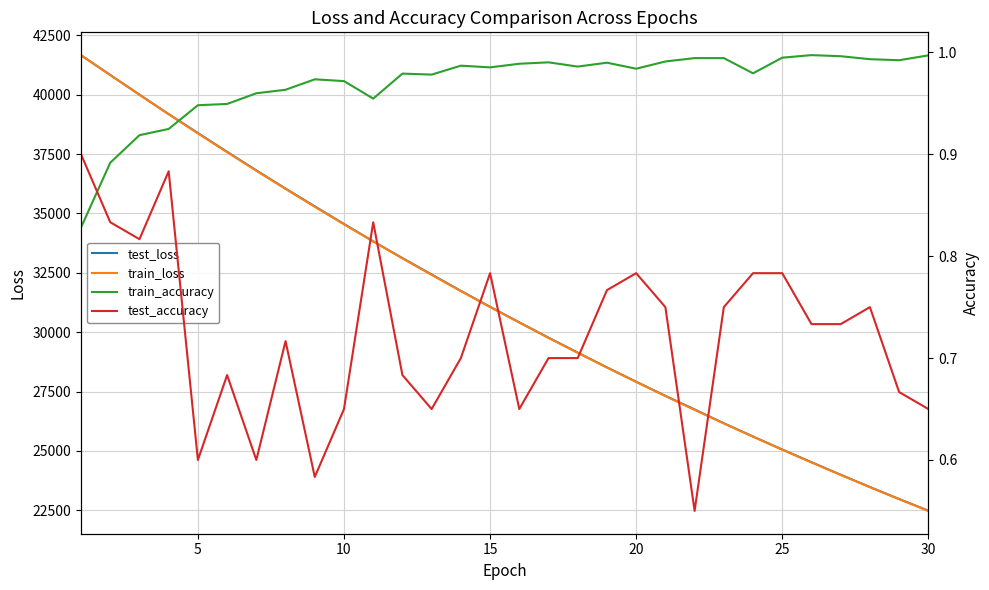

How many series are shown in this chart?

4